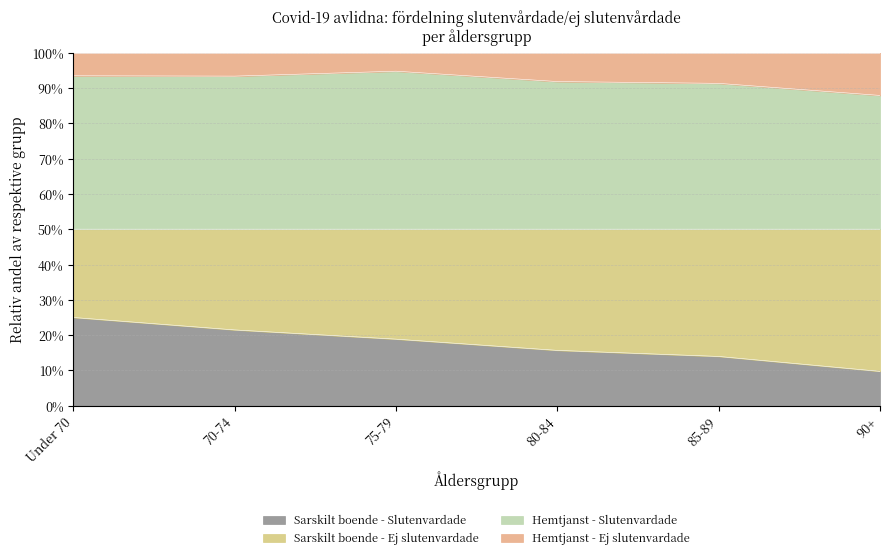

What position from the left is 85-89?

5